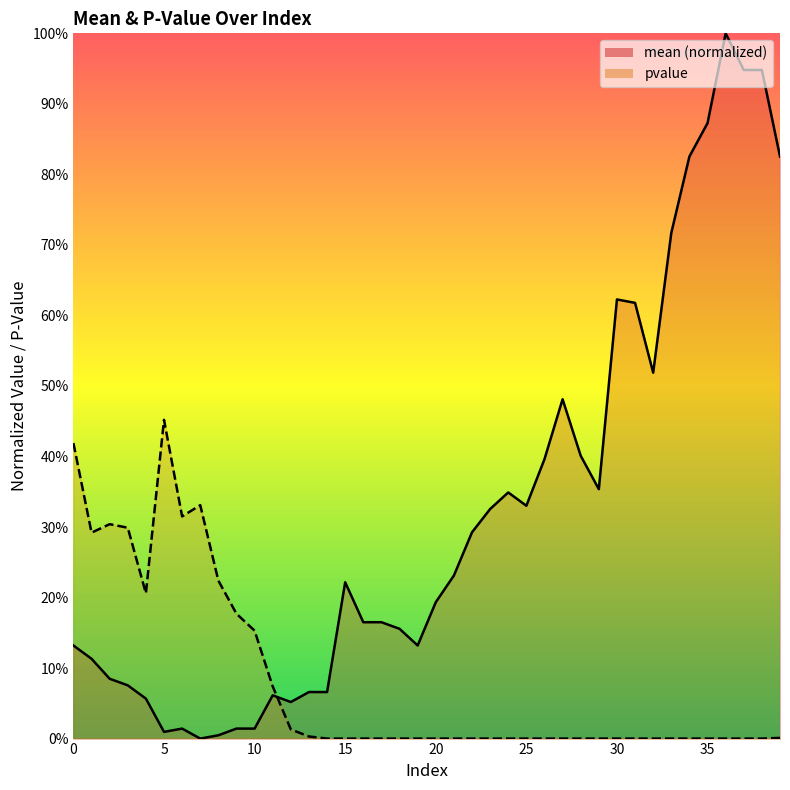

True or false: pvalue has a value of 0.3 at 15.

False